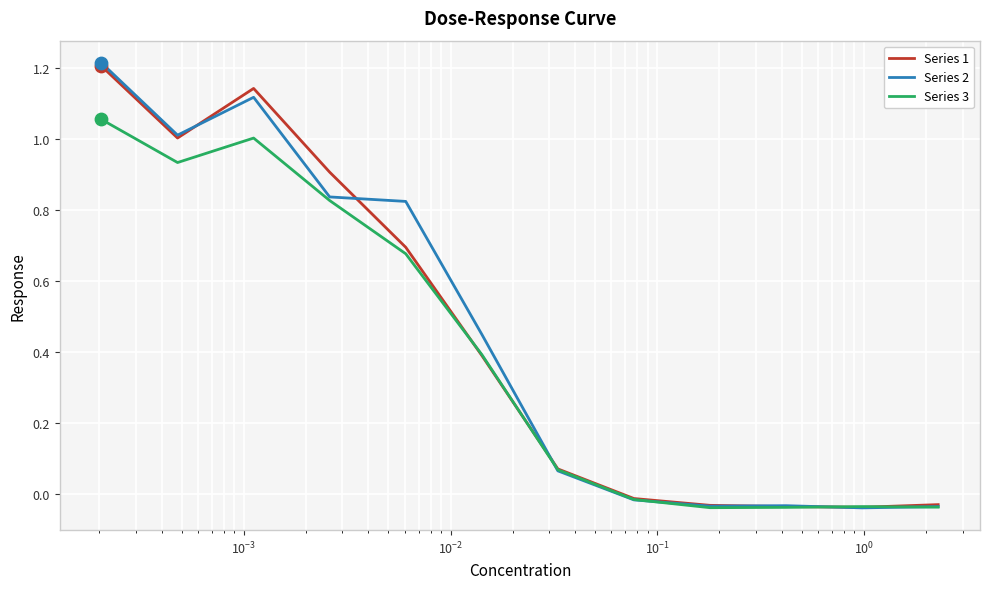

Which series has the widest spread of values?

Series 2